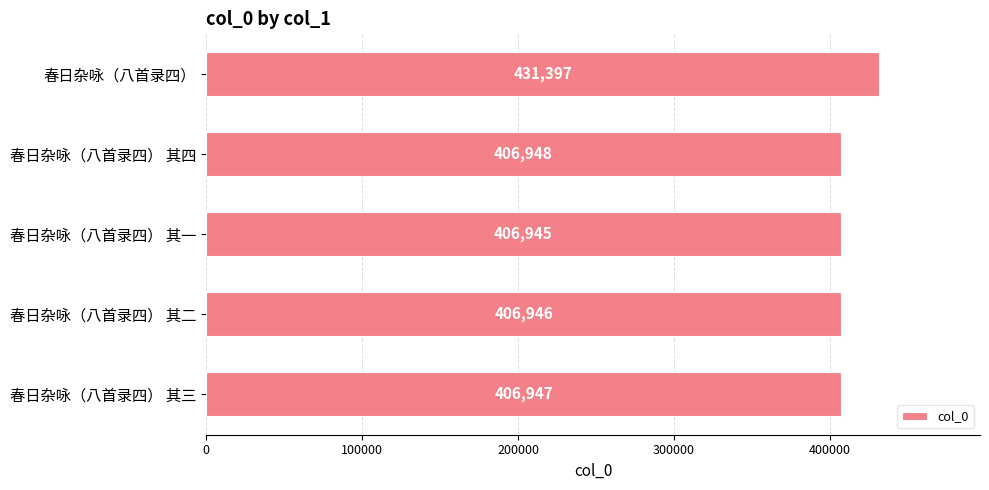

True or false: the data shows 708271 at 春日杂咏（八首录四） 其二.

False